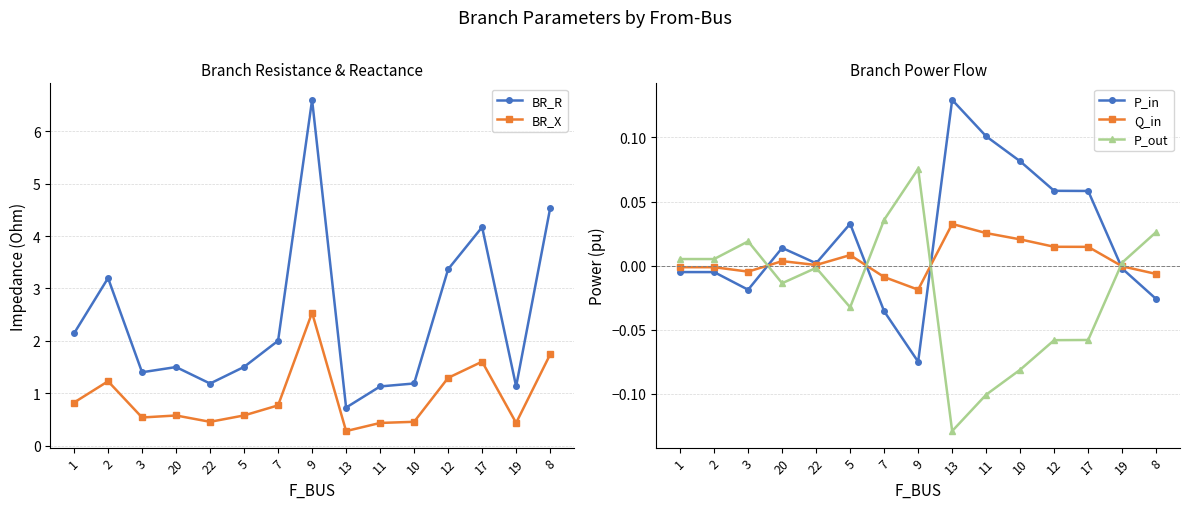

The BR_R series shows 0.9 at 5. True or false?

False